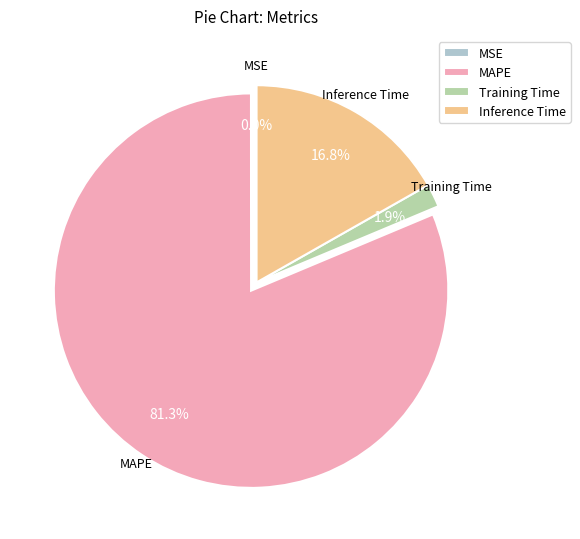

Combined, what portion of the pie is MAPE and Inference Time?

98.1%